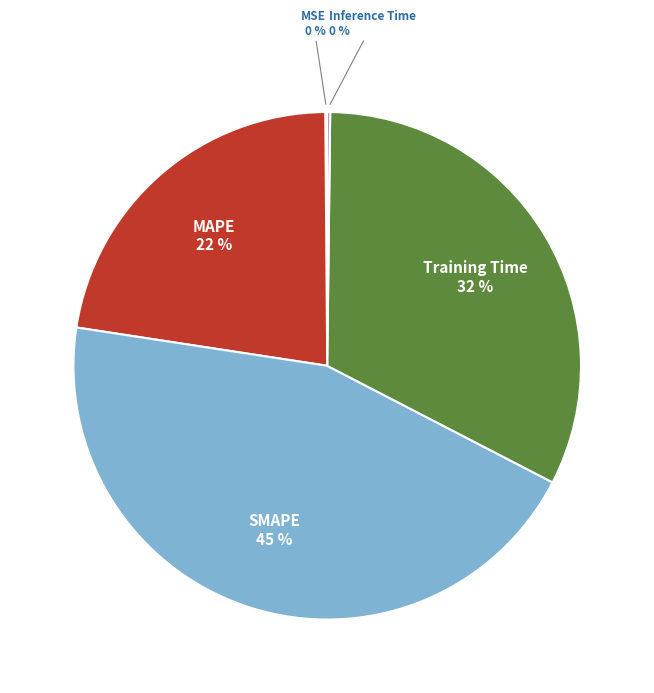

Does any single category account for the majority?

No